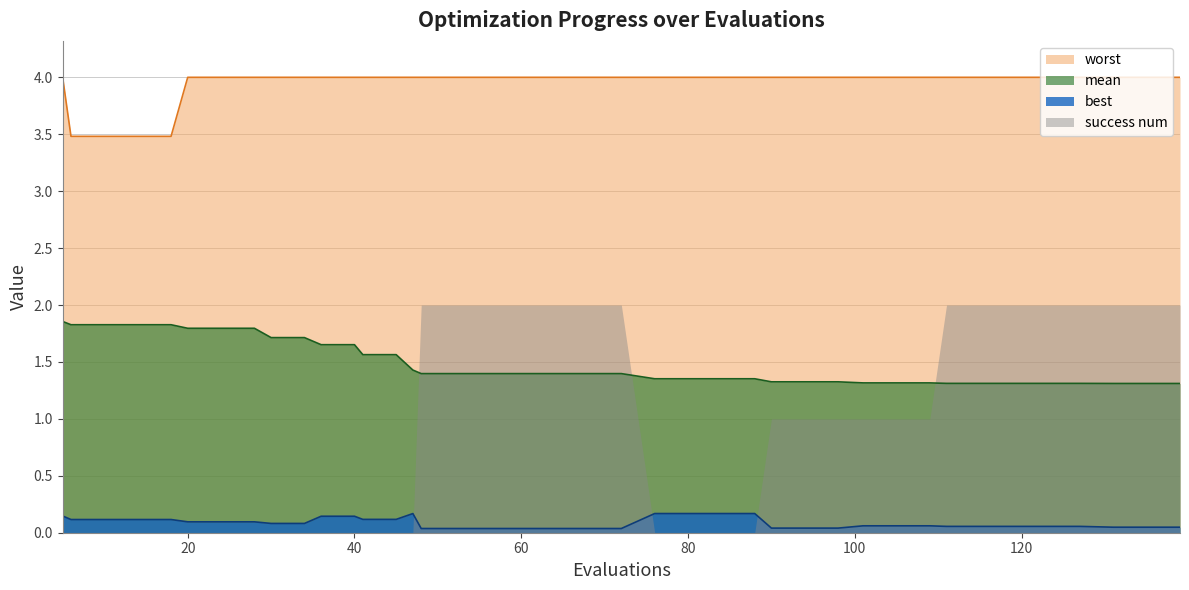

Read the worst value at 34.

4.0